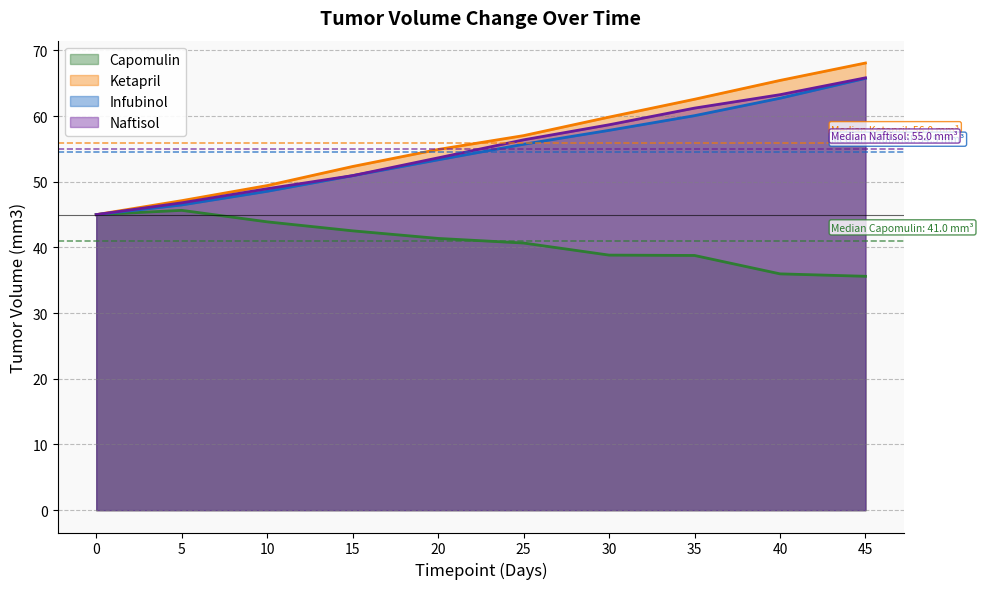

True or false: Infubinol and Ketapril intersect in this chart.

False